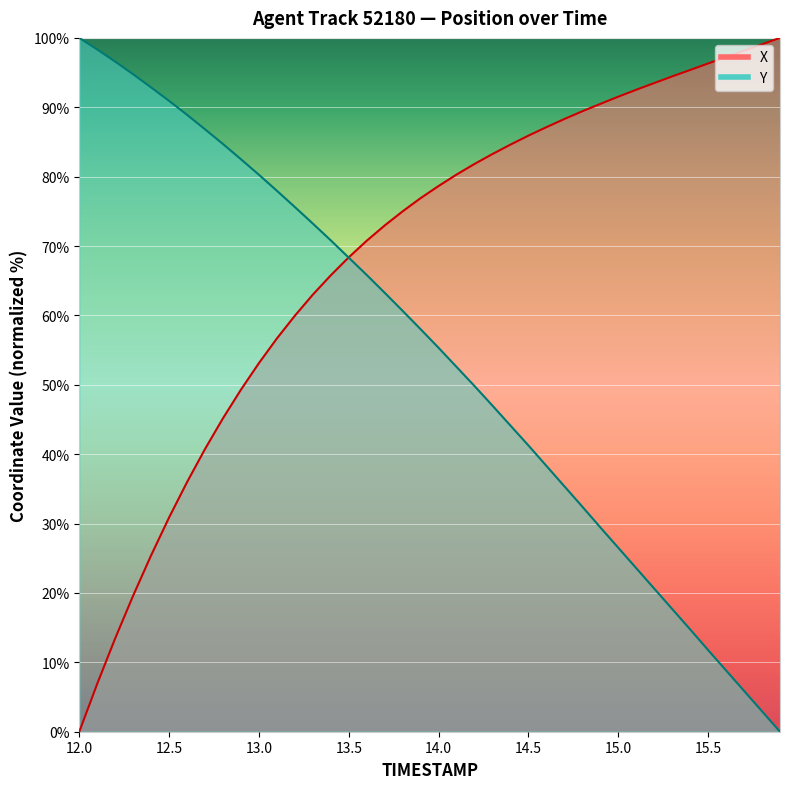

After their last crossing, which series has the higher values: Y or X?

X